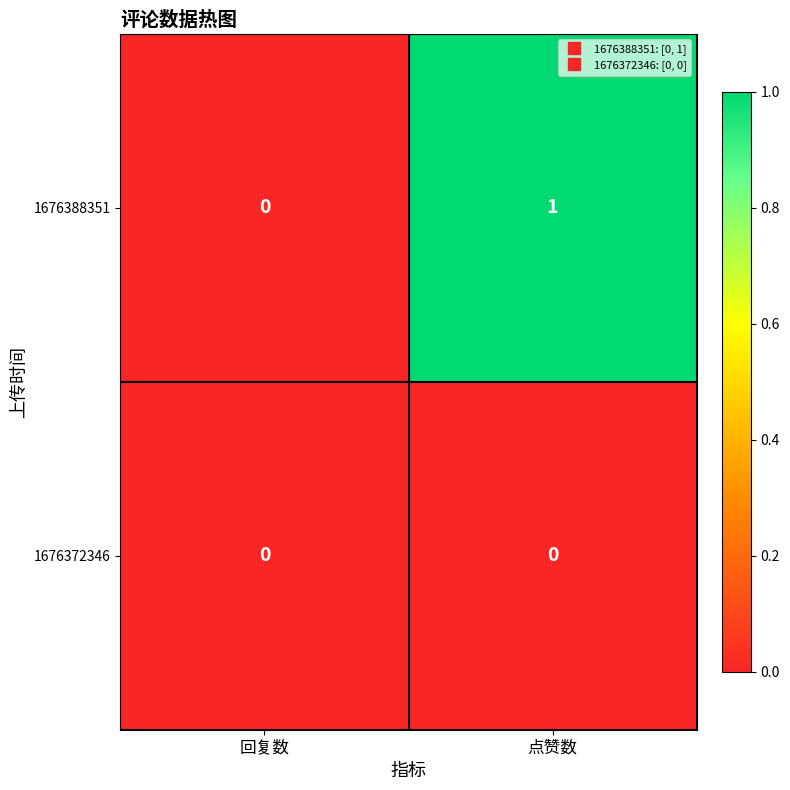

Which series has the largest range (max minus min)?

1676388351